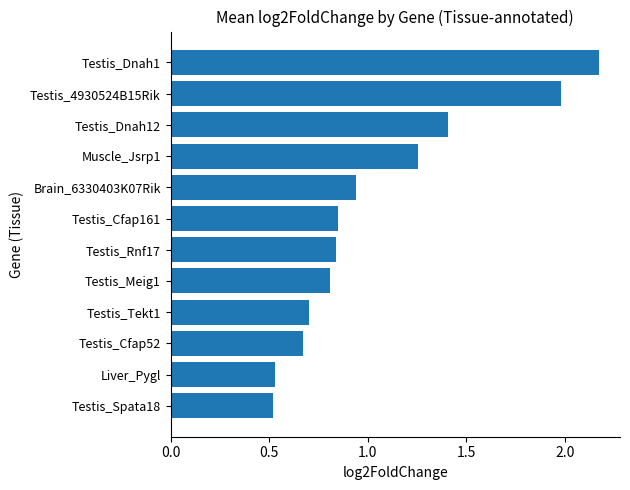

What is the average value?

1.1